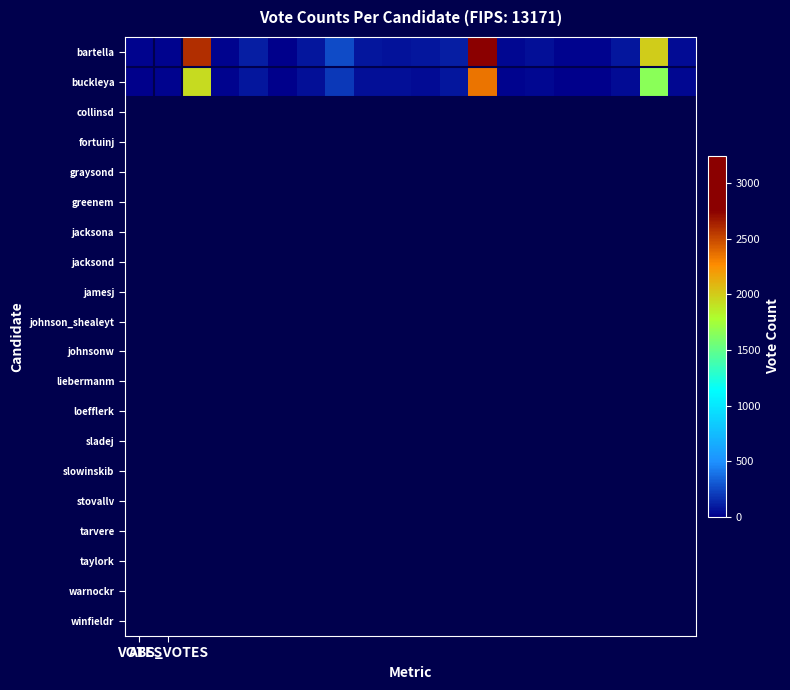

At which category does the chart reach its peak across all series?

12